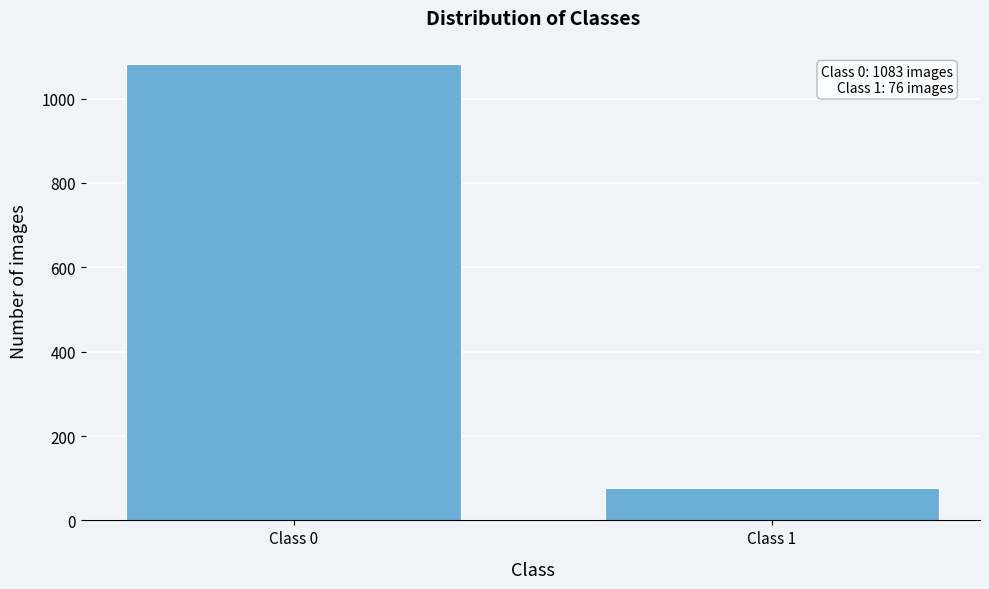

Reading left to right, extract all data points from this chart.

1083	76